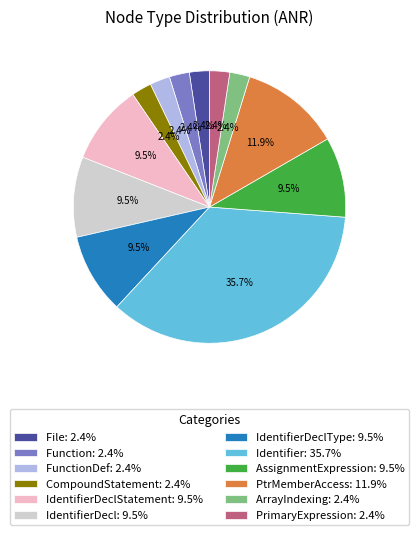

What percentage is NOT represented by Function: 2.4%?

97.6%